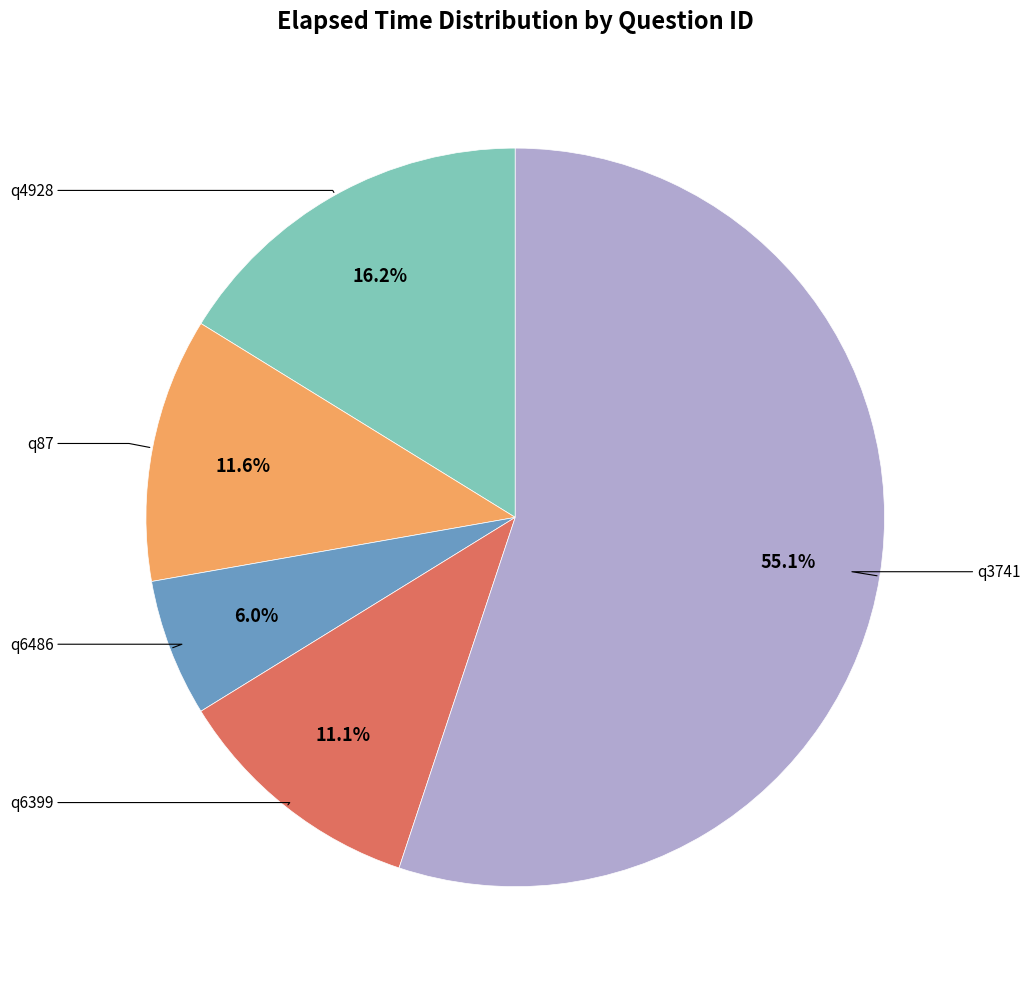

Is there a majority slice in this chart?

Yes